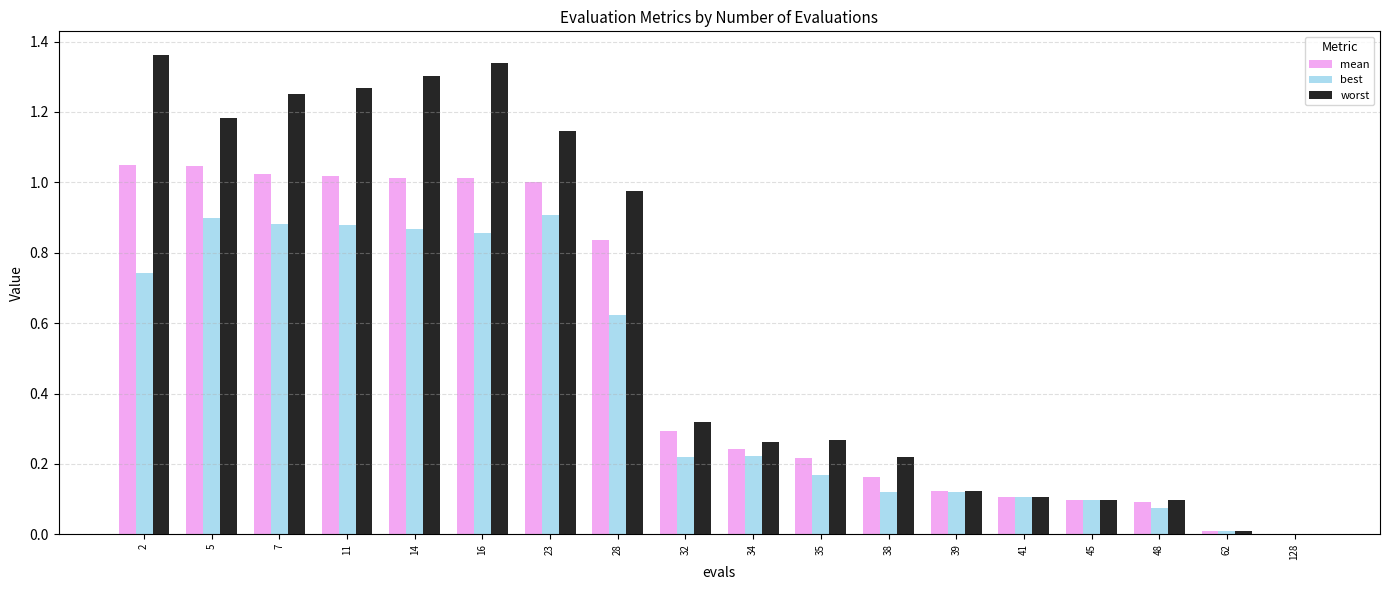

The value of mean at 39 is 0.1. True or false?

True